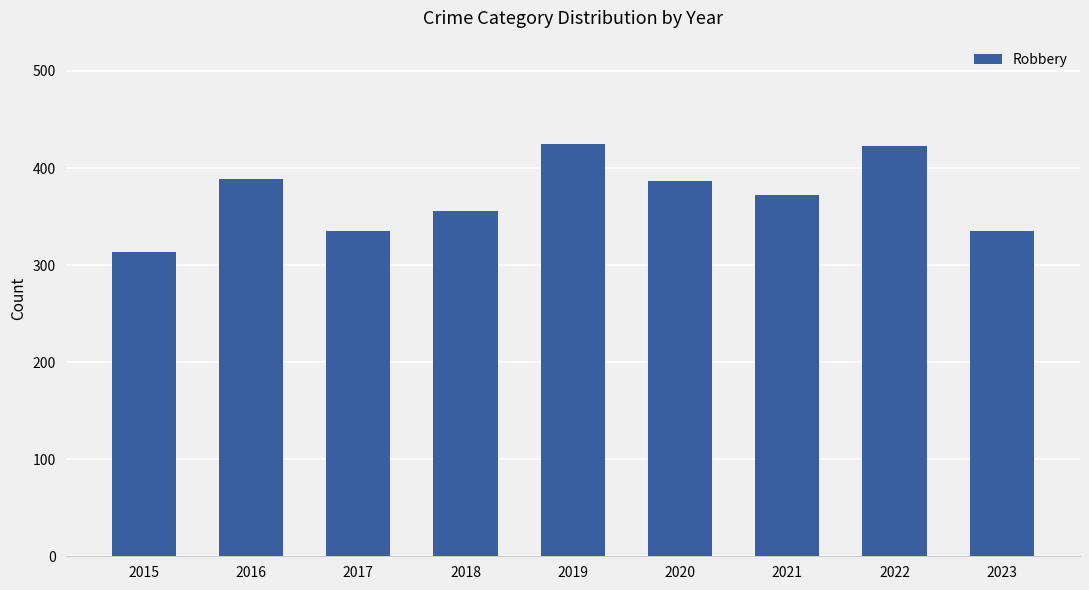

What is the value of the 1st bar from the left?

314